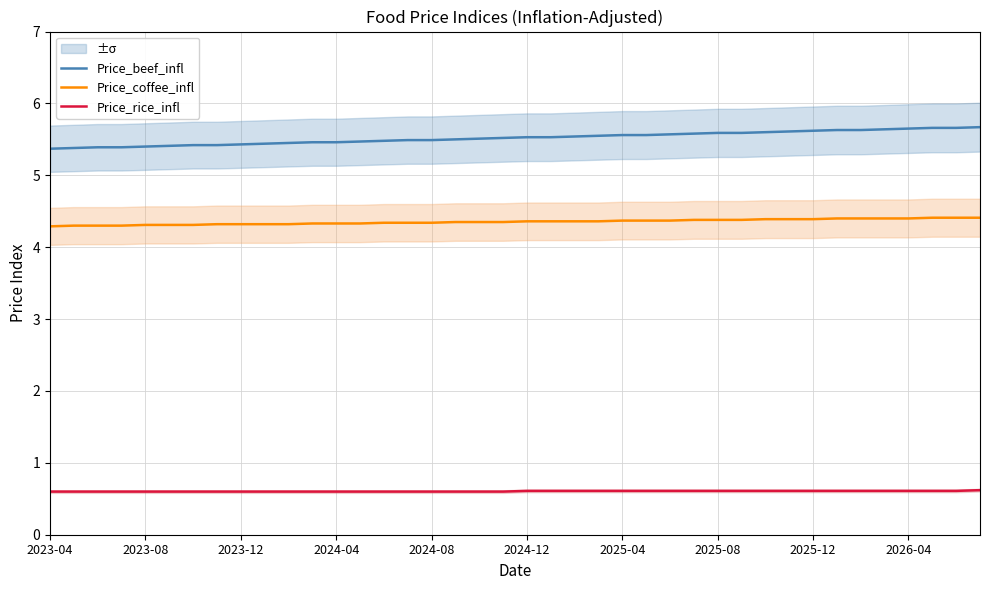

The Price_rice_infl series shows 0.6 at 2024-12. True or false?

True